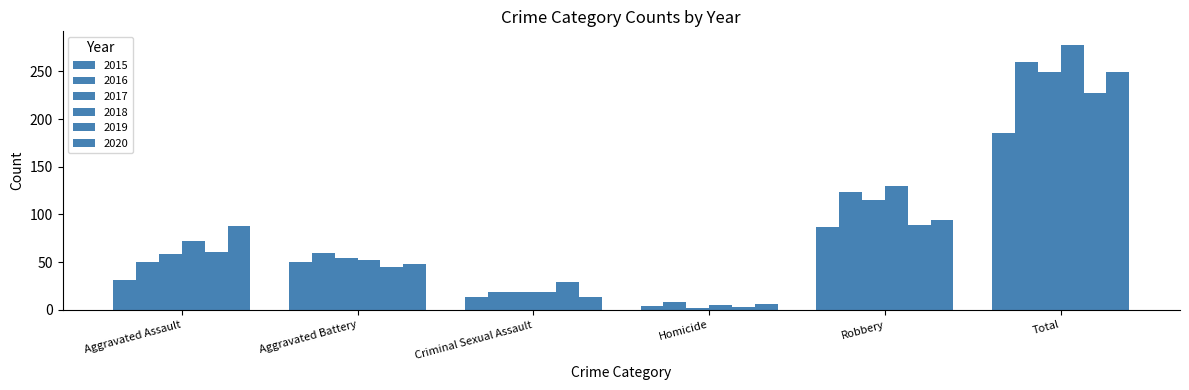

Reading left to right, list all the values displayed in this chart.

2015: Aggravated Assault=31	Aggravated Battery=50	Criminal Sexual Assault=13	Homicide=4	Robbery=87	Total=185
2016: Aggravated Assault=50	Aggravated Battery=60	Criminal Sexual Assault=19	Homicide=8	Robbery=123	Total=260
2017: Aggravated Assault=59	Aggravated Battery=54	Criminal Sexual Assault=19	Homicide=2	Robbery=115	Total=249
2018: Aggravated Assault=72	Aggravated Battery=52	Criminal Sexual Assault=19	Homicide=5	Robbery=130	Total=278
2019: Aggravated Assault=61	Aggravated Battery=45	Criminal Sexual Assault=29	Homicide=3	Robbery=89	Total=227
2020: Aggravated Assault=88	Aggravated Battery=48	Criminal Sexual Assault=13	Homicide=6	Robbery=94	Total=249